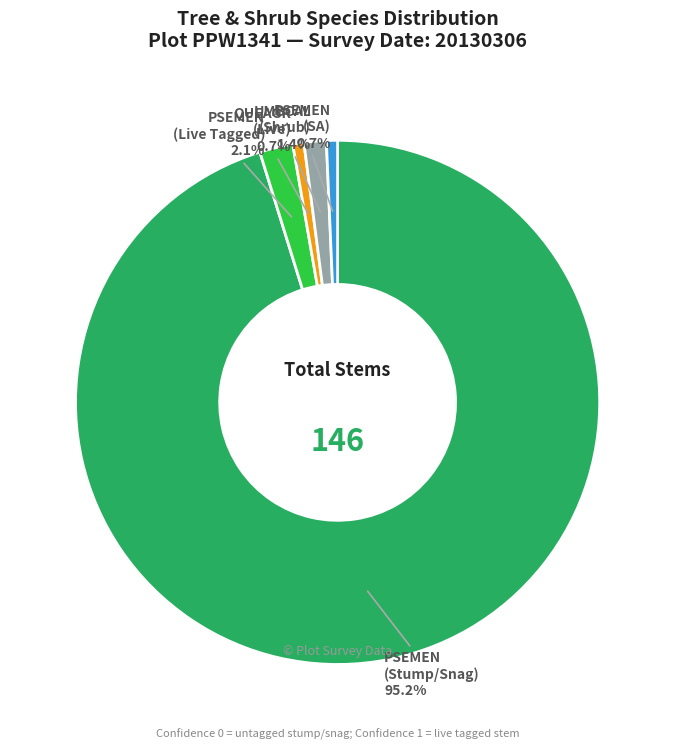

Does any single category account for the majority?

Yes